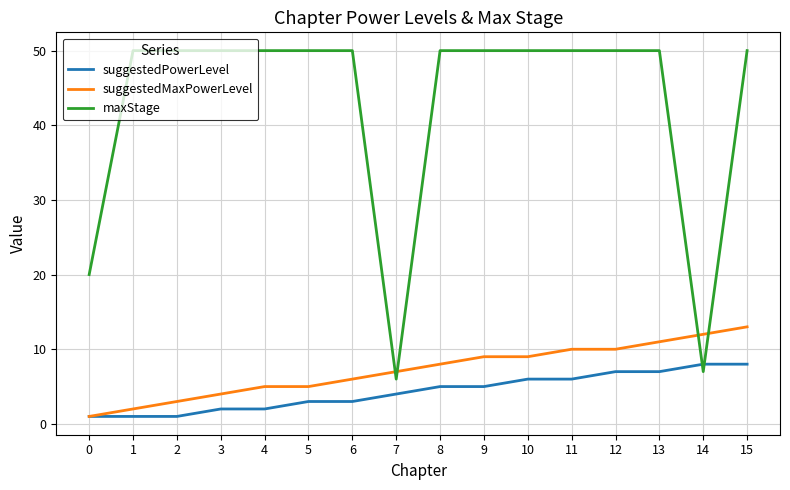

How many lines are shown in the chart?

3